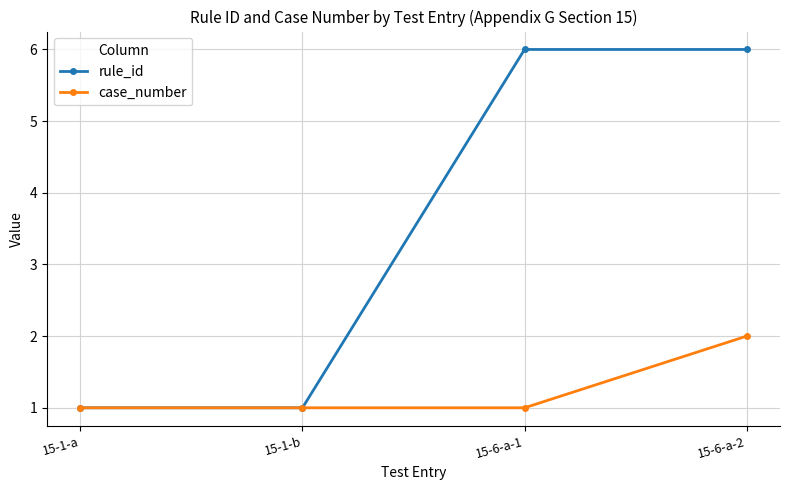

What is the difference between the rule_id values at 15-6-a-2 and 15-1-b?

5